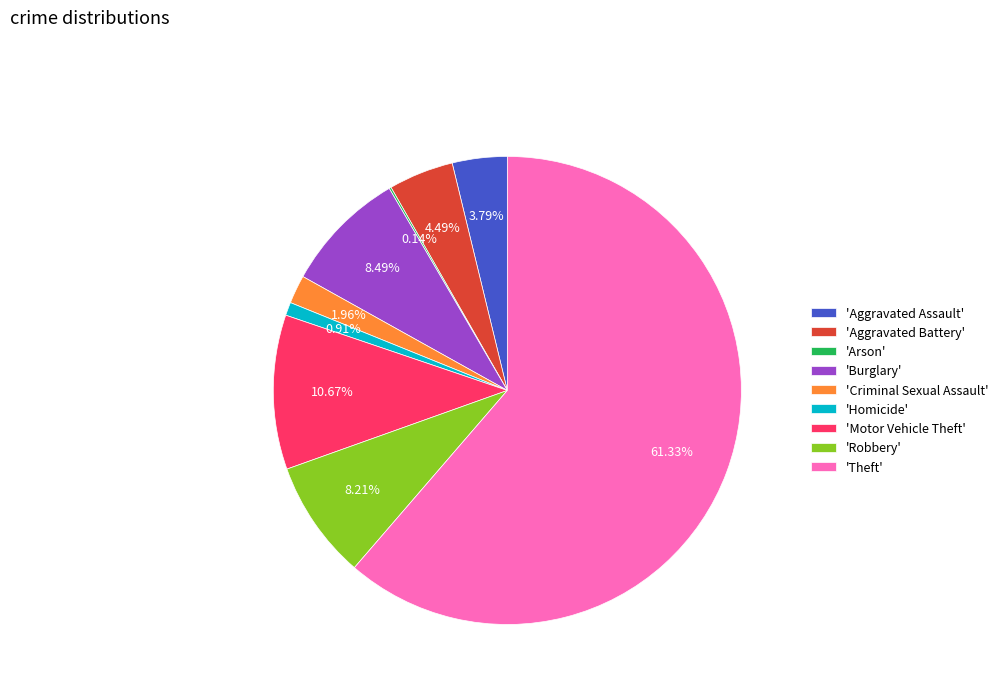

Between 'Aggravated Battery' and 'Robbery', which is larger?

'Robbery'